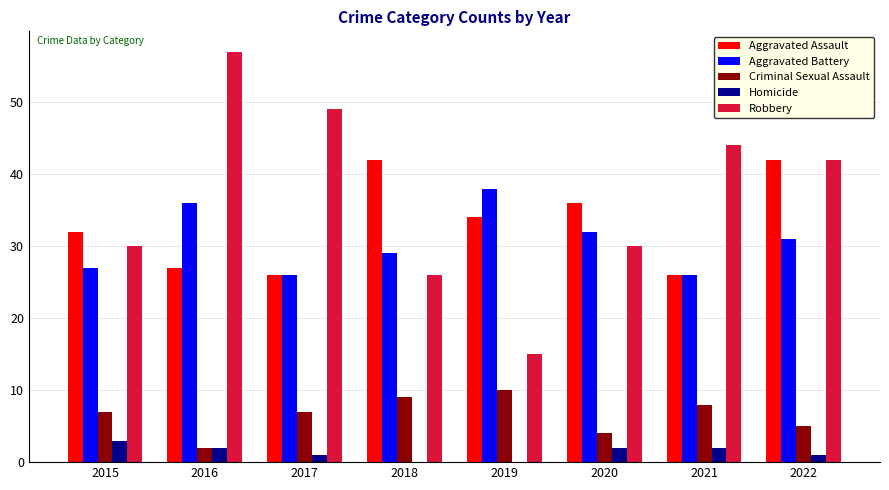

What is the approximate value of Criminal Sexual Assault at 2020?

4